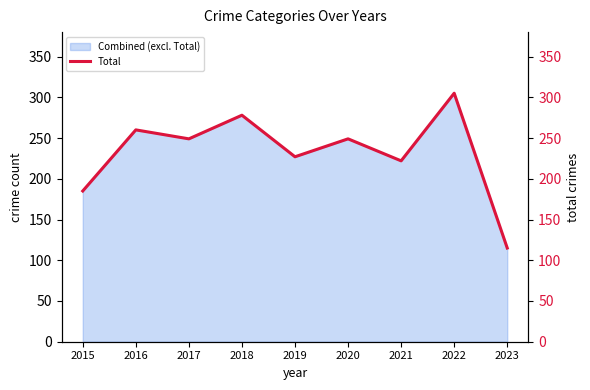

Where is the first local minimum?

2017